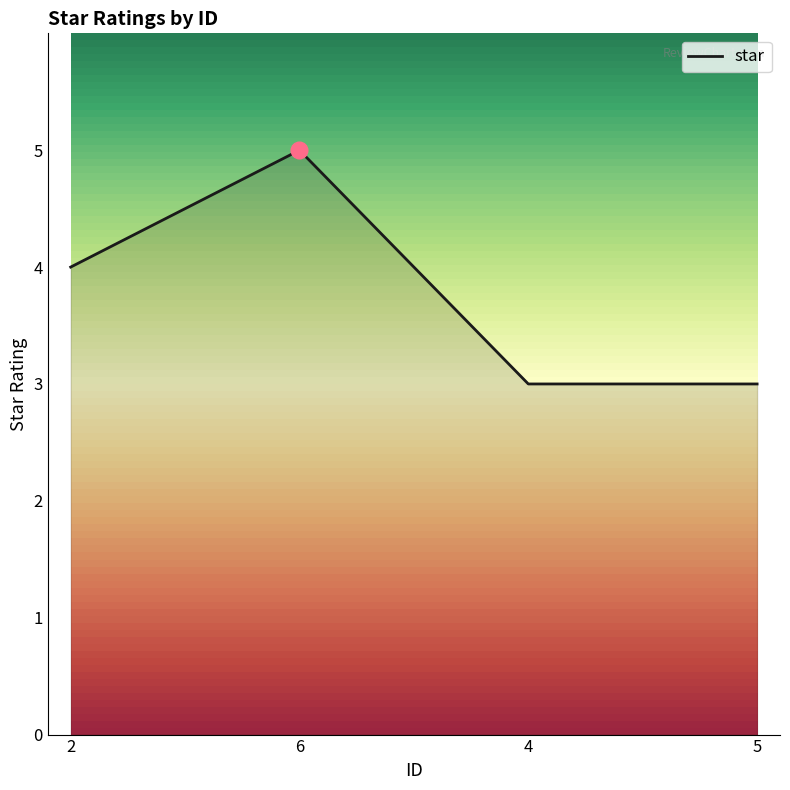

What value does the data have at 6?

5